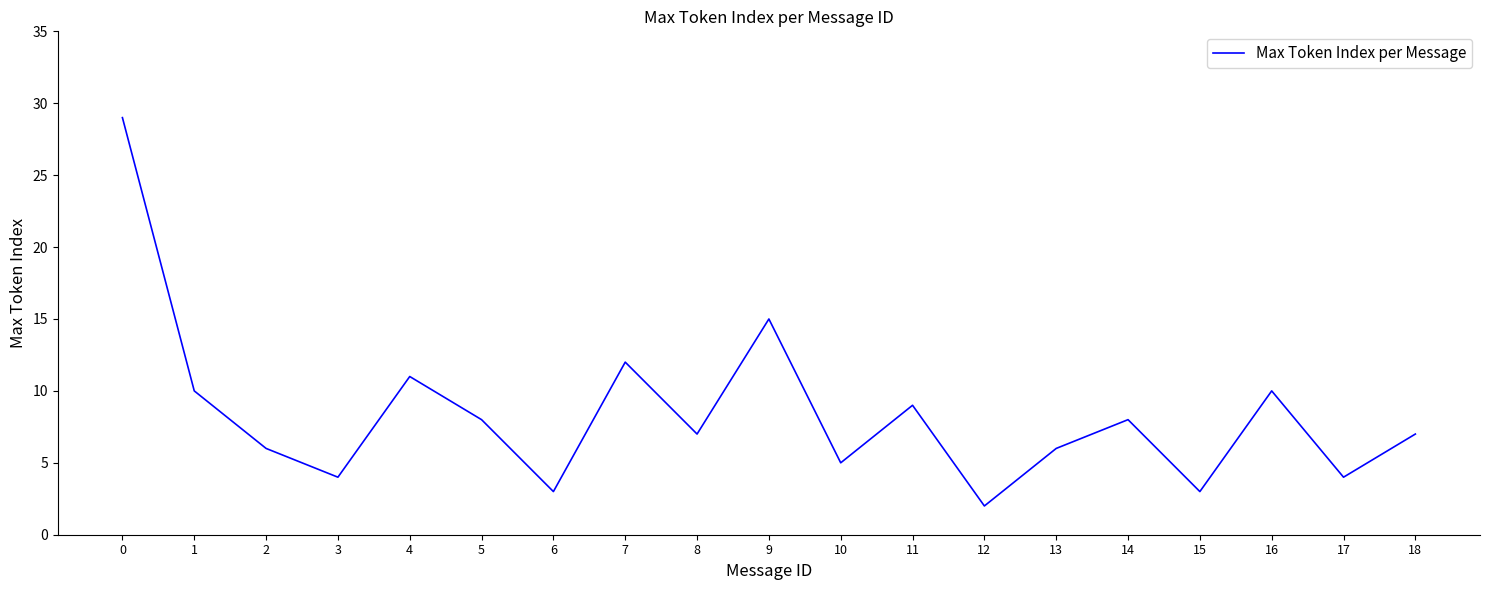

At which category does the chart reach its minimum across all series?

12